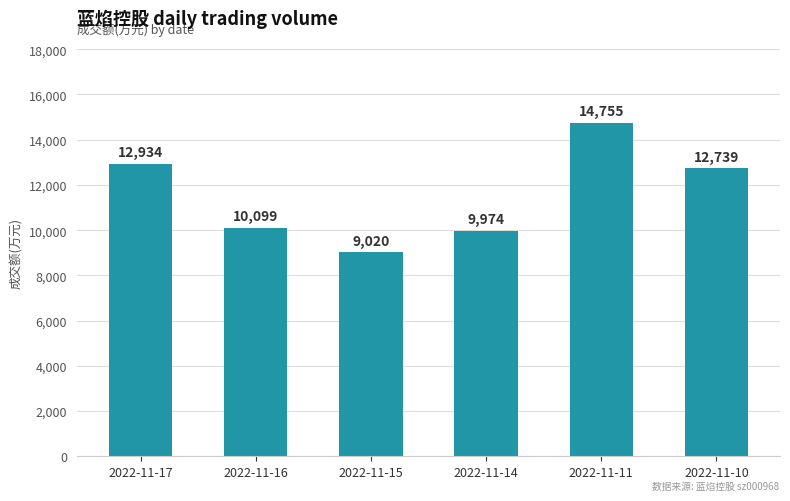

How many bars are there in total?

6